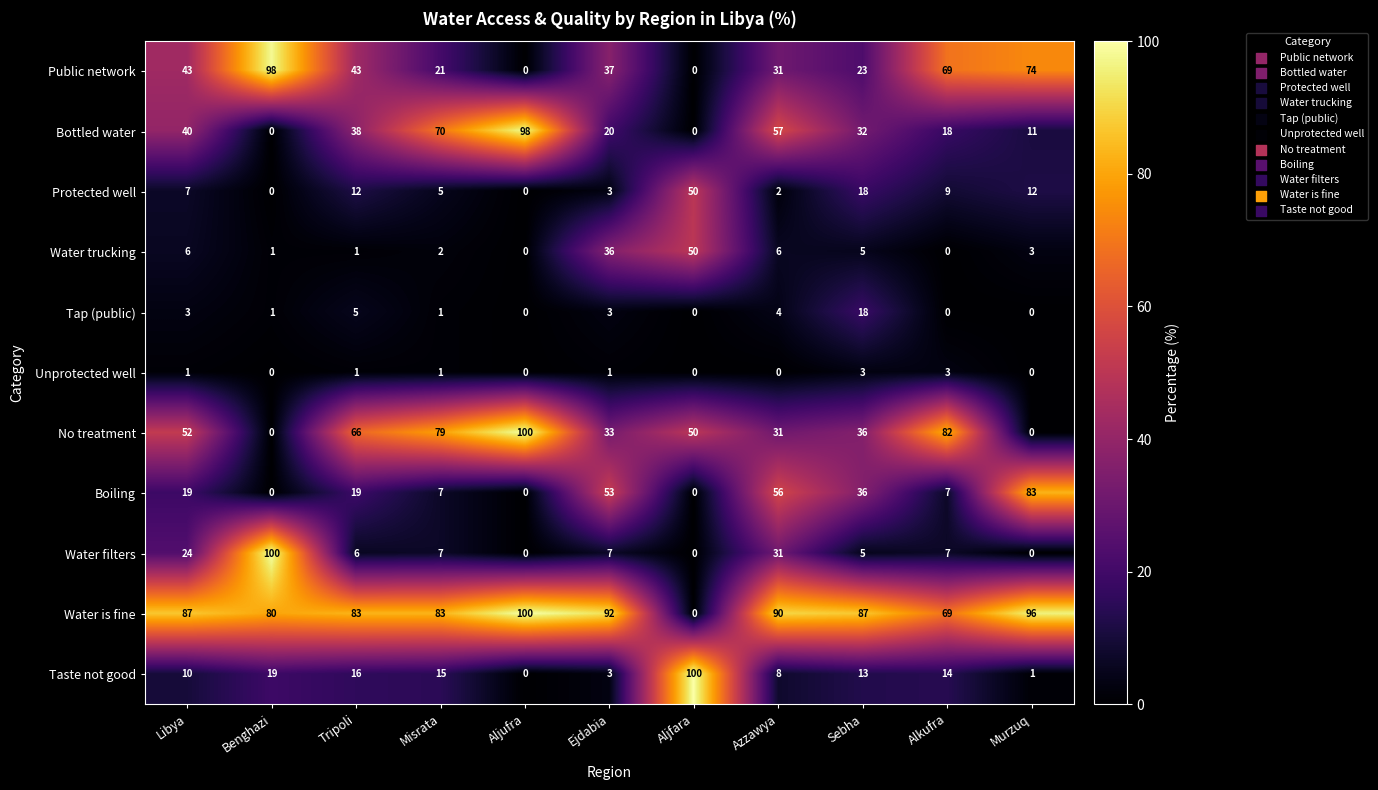

How many positive values does the Water is fine series have?

10